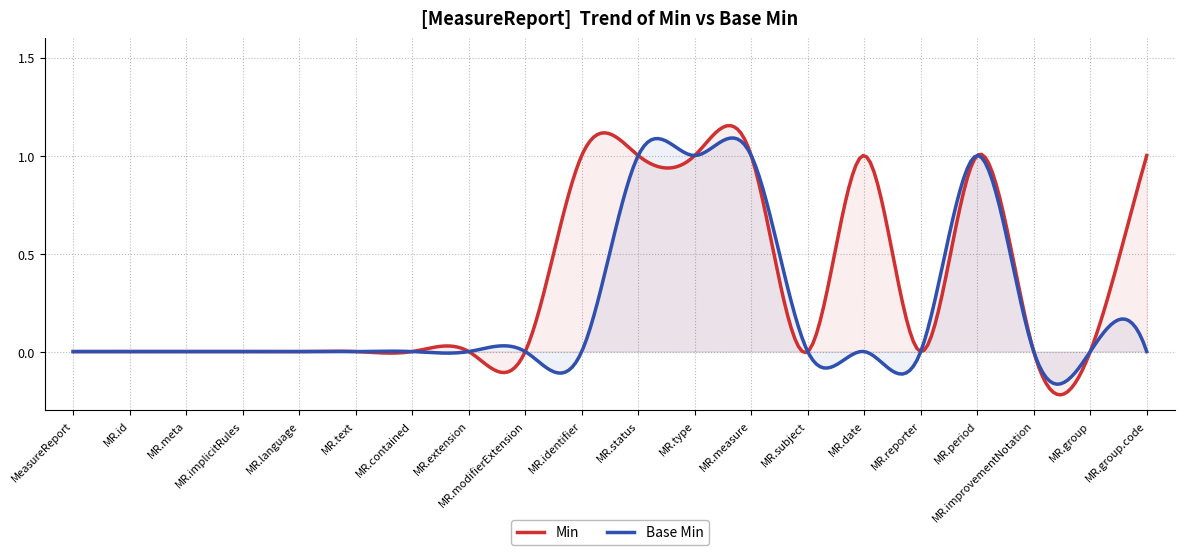

At which label does Base Min reach its peak?

MeasureReport.status